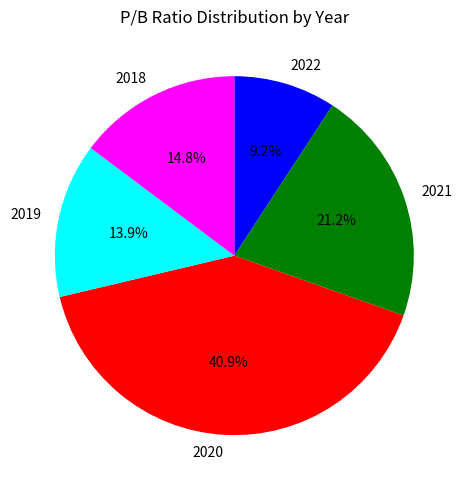

What percentage is the 2018 slice, to the nearest percent?

15%